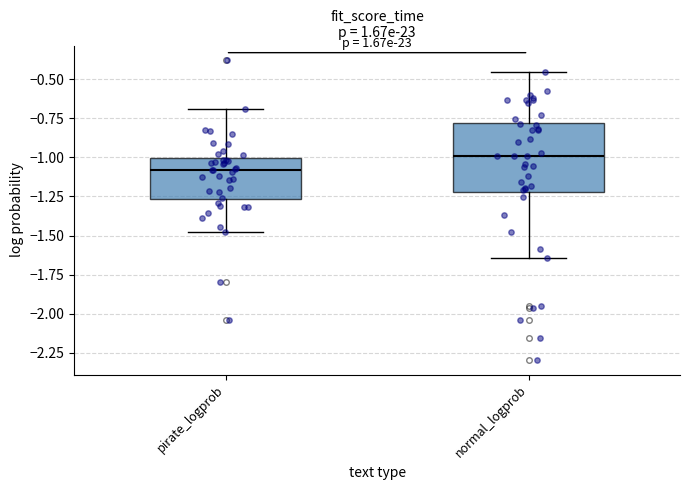

Reading left to right, transcribe this box plot: for each box, give where its median line is, the range the box spans, and where its two whiskers end, as read against the y-axis. The values are not printed on the chart, so give them approximately, as read against the axis.

pirate_logprob: median -1.10, box -1.25 to -1.00, whiskers -1.50 to -0.70
normal_logprob: median -1.00, box -1.20 to -0.80, whiskers -1.65 to -0.45